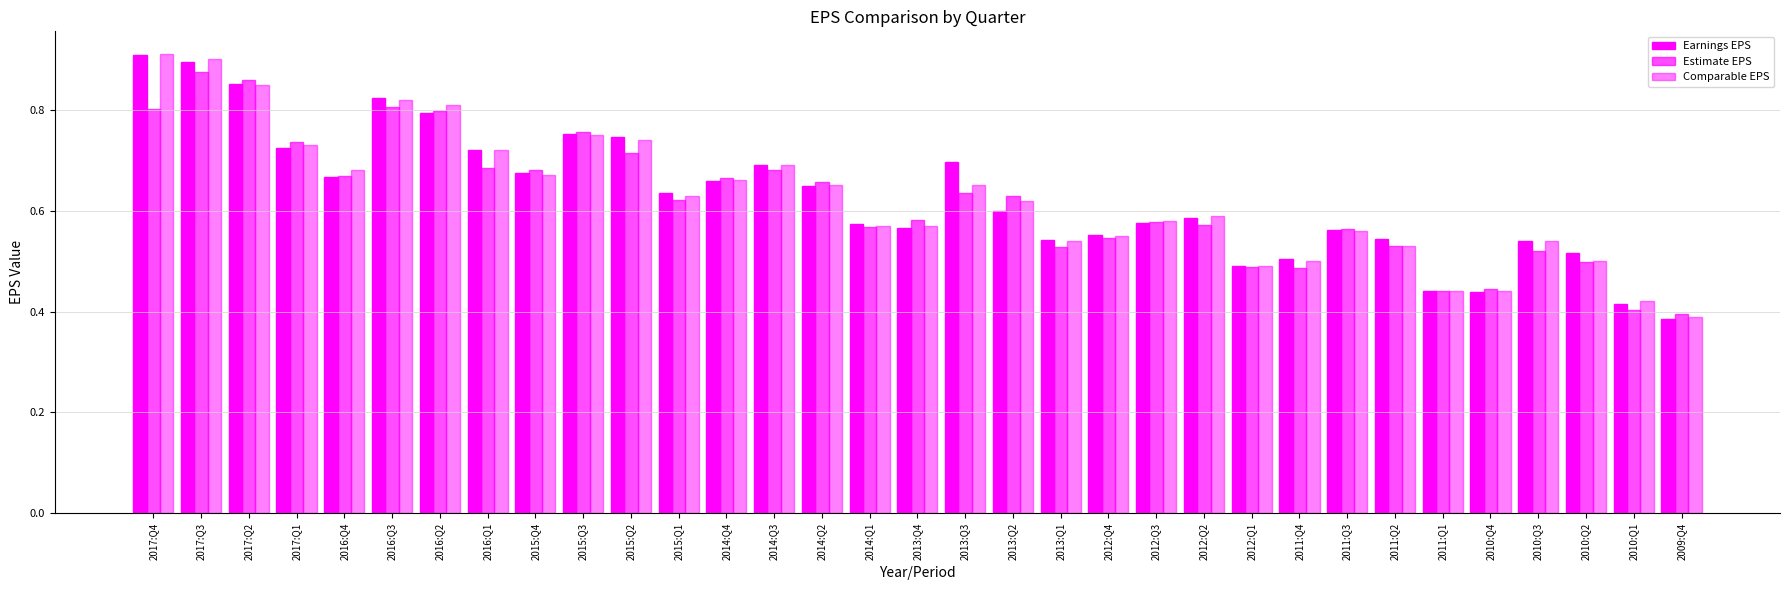

Reading left to right, extract all data points from this chart.

Earnings EPS: 0.9	0.9	0.9	0.7	0.7	0.8	0.8	0.7	0.7	0.8	0.7	0.6	0.7	0.7	0.6	0.6	0.6	0.7	0.6	0.5	0.6	0.6	0.6	0.5	0.5	0.6	0.5	0.4	0.4	0.5	0.5	0.4	0.4
Estimate EPS: 0.8	0.9	0.9	0.7	0.7	0.8	0.8	0.7	0.7	0.8	0.7	0.6	0.7	0.7	0.7	0.6	0.6	0.6	0.6	0.5	0.5	0.6	0.6	0.5	0.5	0.6	0.5	0.4	0.4	0.5	0.5	0.4	0.4
Comparable EPS: 0.9	0.9	0.8	0.7	0.7	0.8	0.8	0.7	0.7	0.8	0.7	0.6	0.7	0.7	0.7	0.6	0.6	0.7	0.6	0.5	0.6	0.6	0.6	0.5	0.5	0.6	0.5	0.4	0.4	0.5	0.5	0.4	0.4